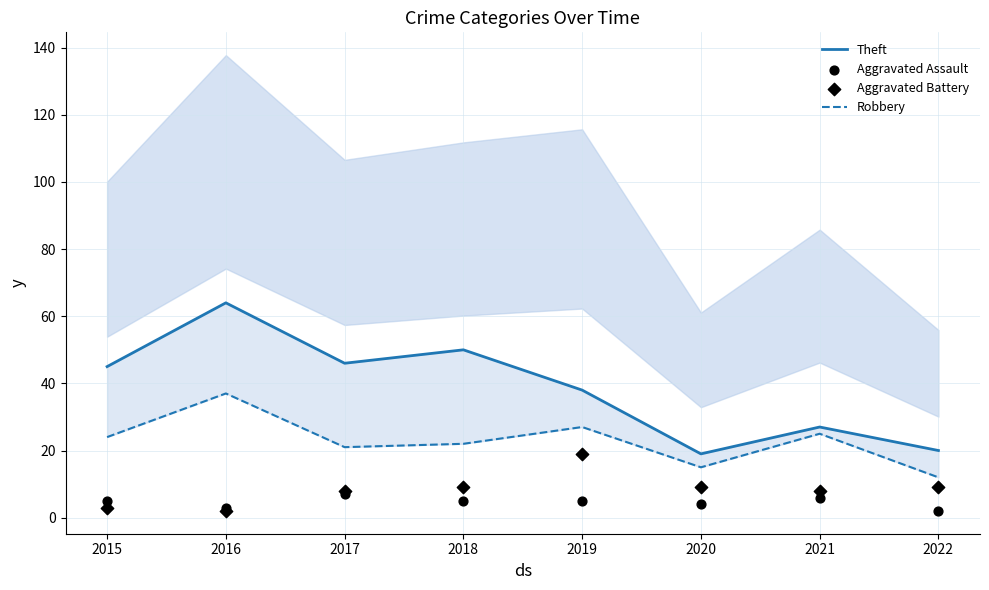

At how many categories does at least one series exceed 52?

1